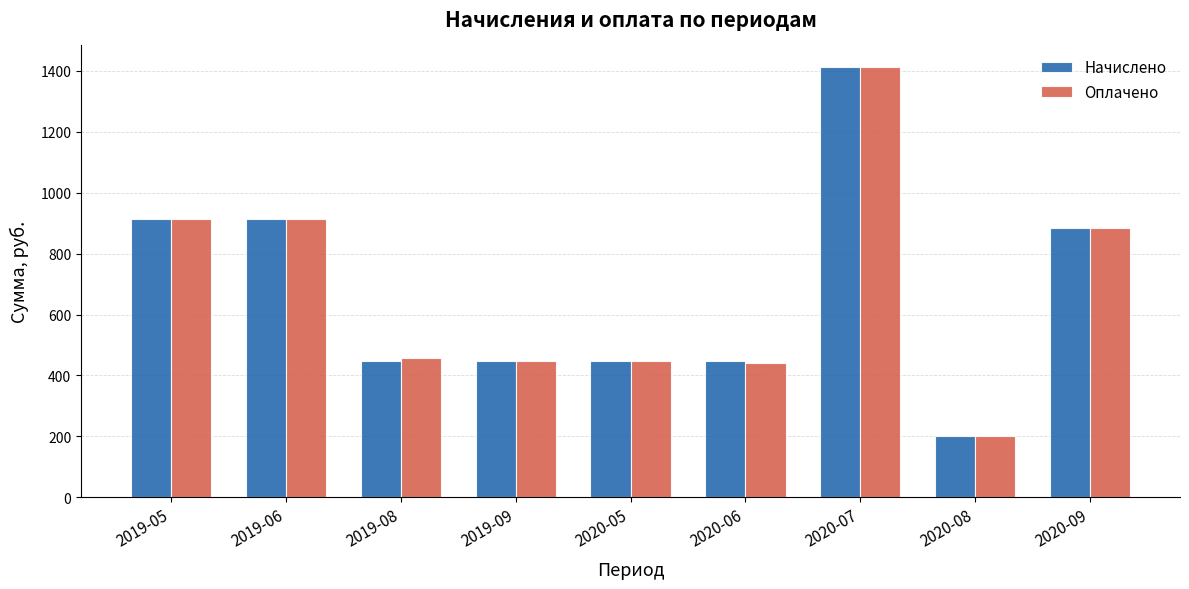

What is the difference between the Оплачено values at 2020-08 and 2020-06?

238.5